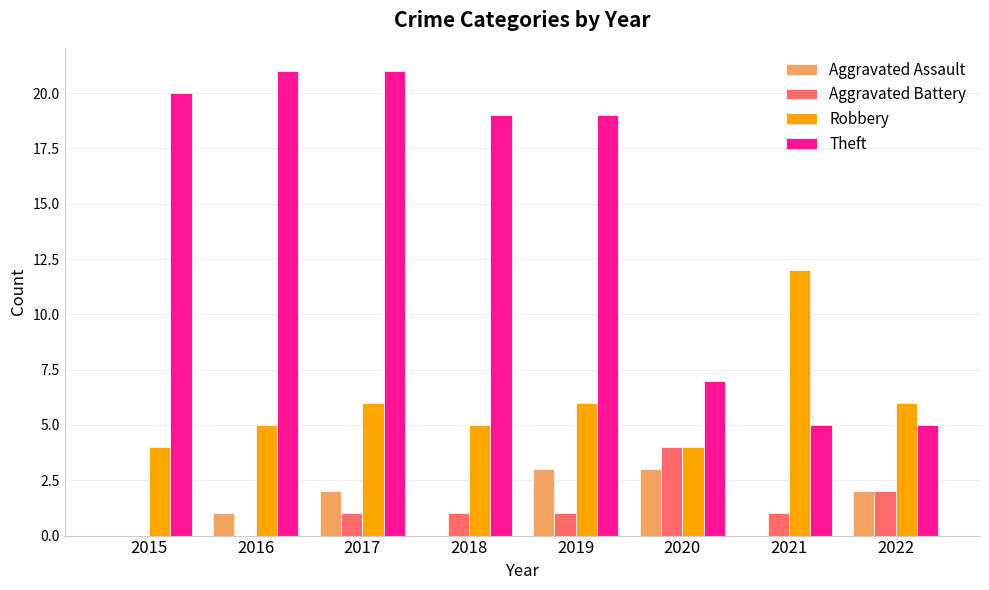

Count the number of categories in the chart.

8